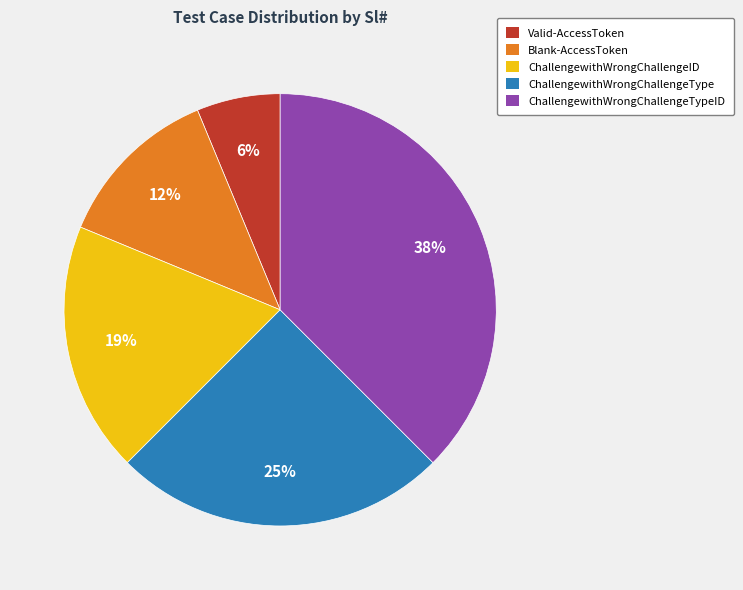

Rank the categories by value from highest to lowest.

ChallengewithWrongChallengeTypeID, ChallengewithWrongChallengeType, ChallengewithWrongChallengeID, Blank-AccessToken, Valid-AccessToken